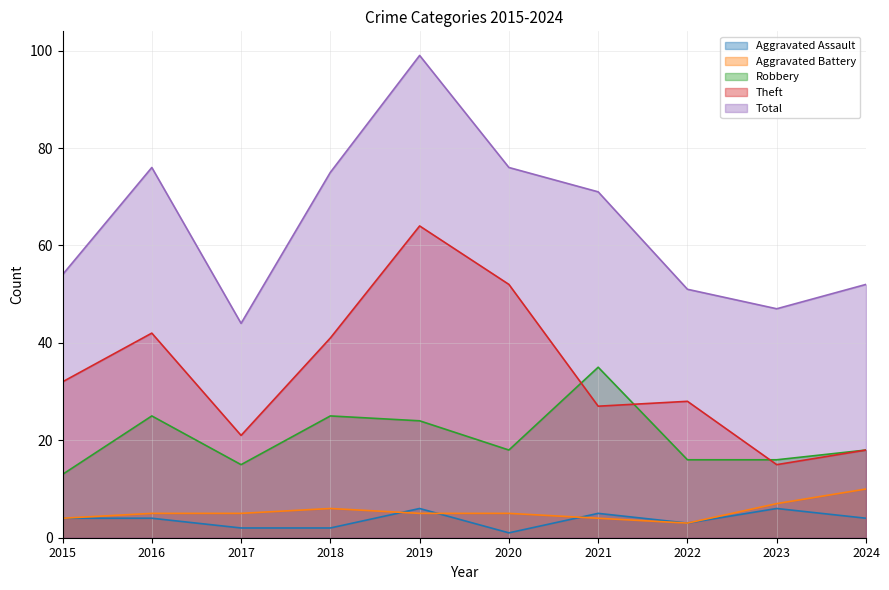

How many interior local peaks does the Theft series have?

3